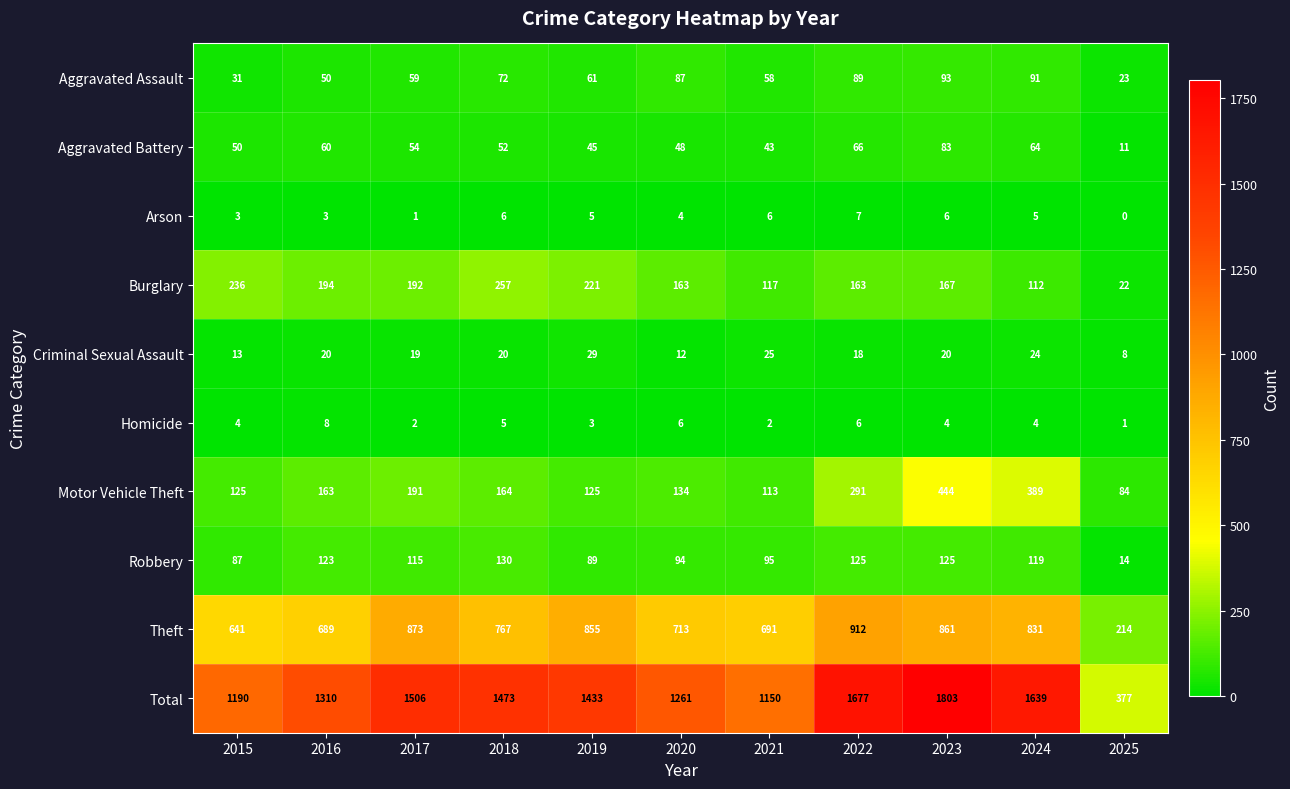

Is it true that Aggravated Battery equals 60 at 2016?

True